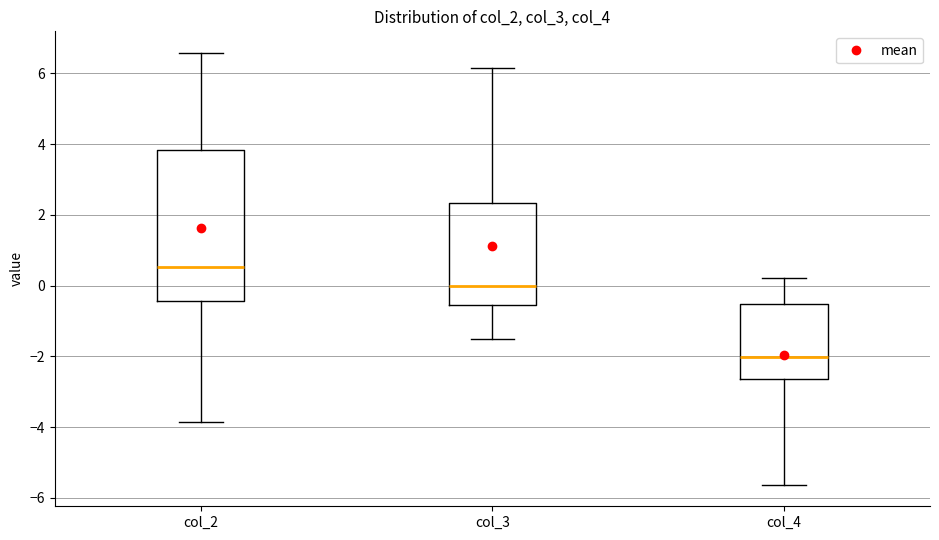

Reading left to right, transcribe this box plot: for each box, give where its median line is, the range the box spans, and where its two whiskers end, as read against the y-axis. The values are not printed on the chart, so give them approximately, as read against the axis.

col_2: median 0.6, box -0.4 to 3.8, whiskers -3.8 to 6.6
col_3: median 0.0, box -0.6 to 2.4, whiskers -1.6 to 6.2
col_4: median -2.0, box -2.6 to -0.6, whiskers -5.6 to 0.2